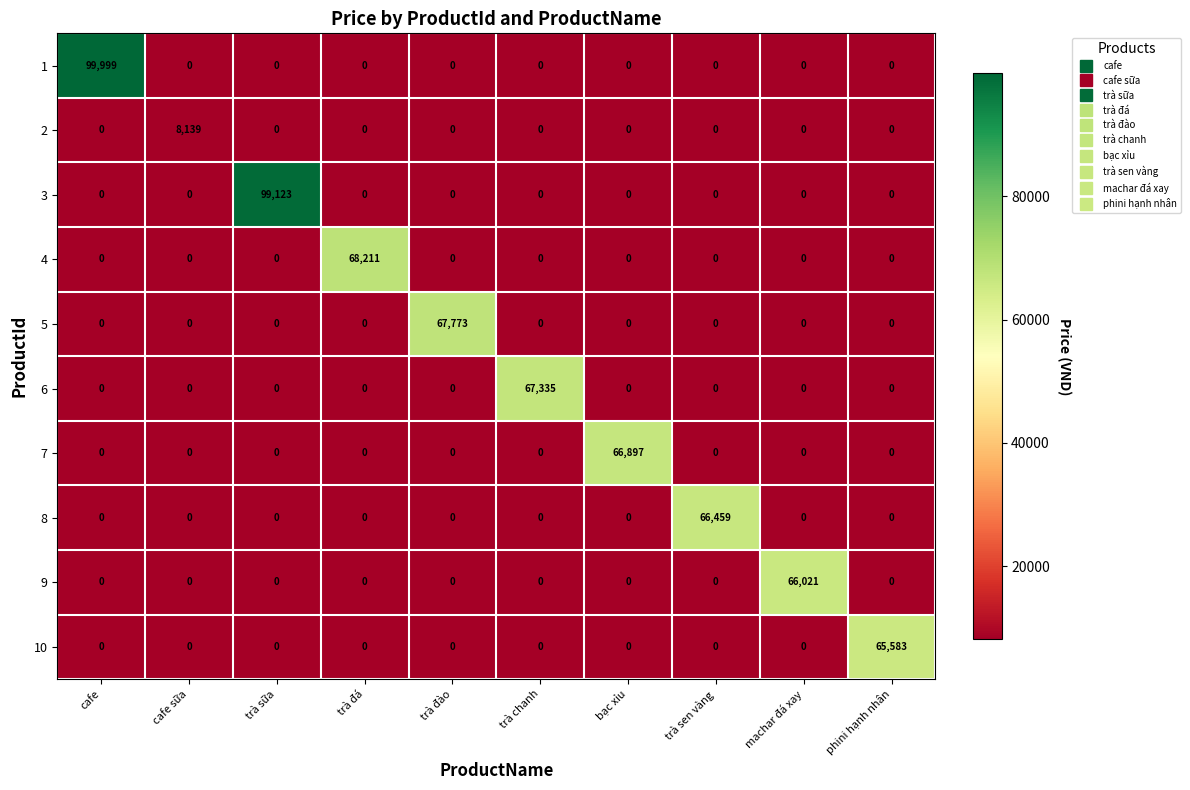

Which category has the highest value in the 1 series?

cafe